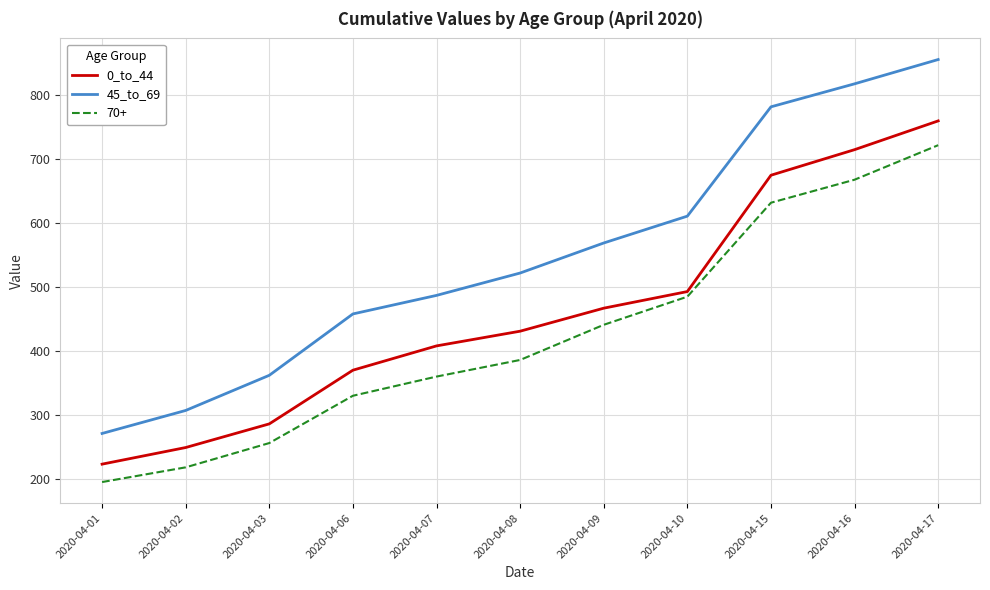

What is the approximate value of 45_to_69 at 2020-04-17, to the nearest 10?

860